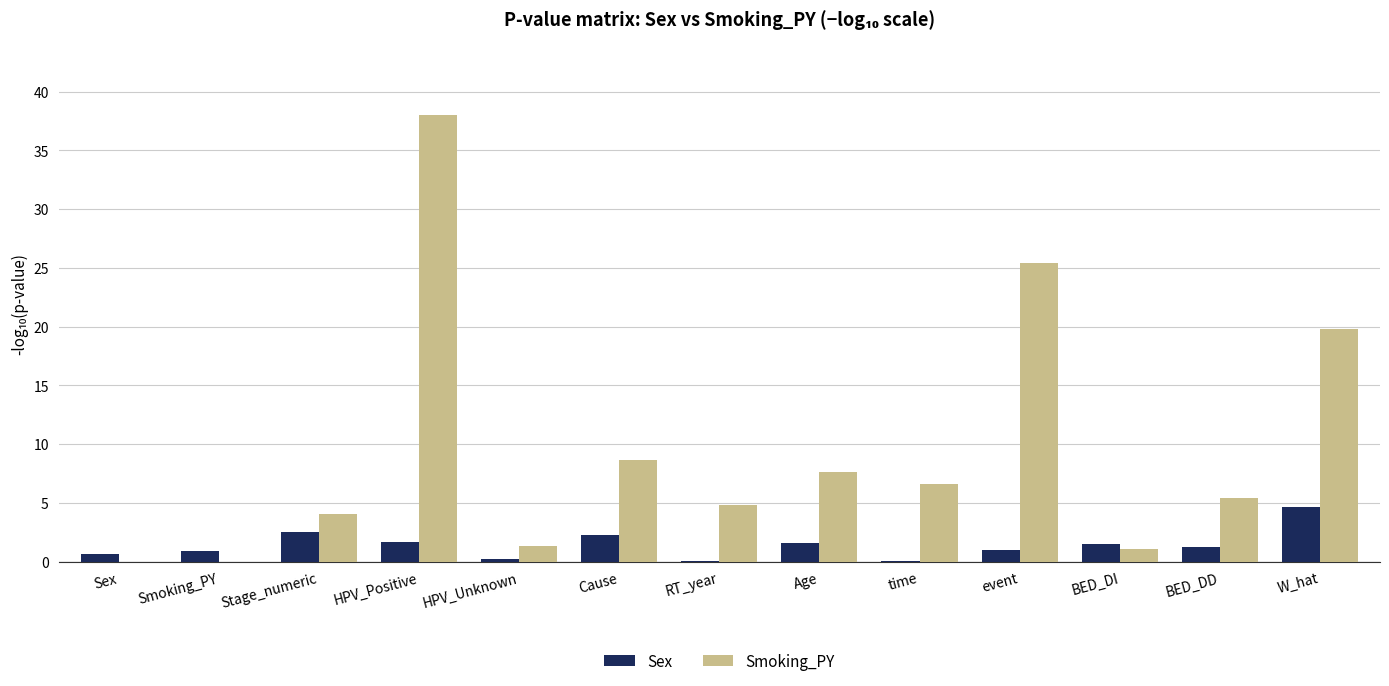

What is the average value of the Smoking_PY series?

9.5